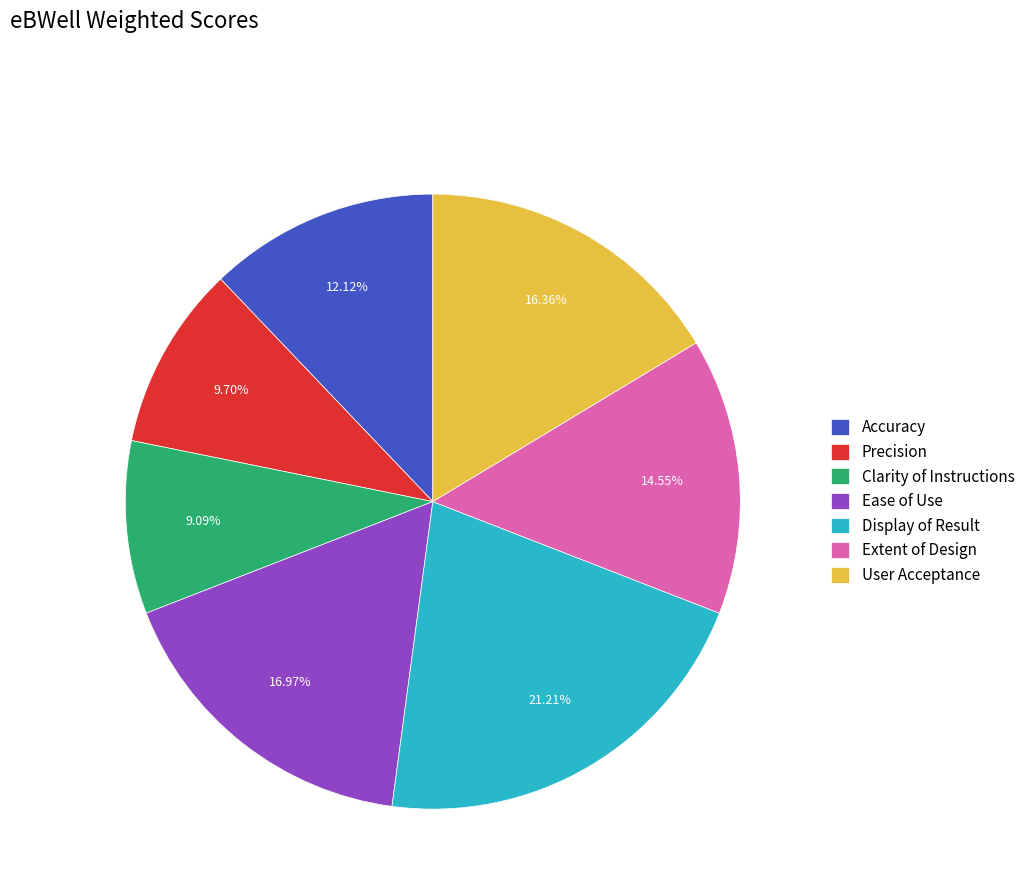

Which slice is the smallest?

Clarity of Instructions